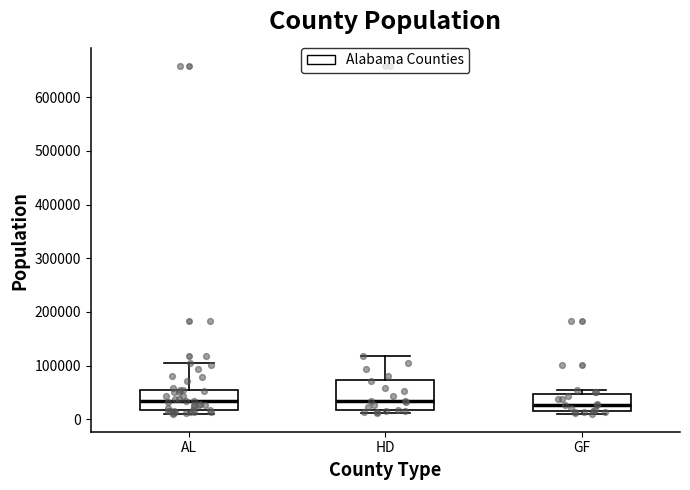

Reading left to right, transcribe this box plot: for each box, give where its median line is, the range the box spans, and where its two whiskers end, as read against the y-axis. The values are not printed on the chart, so give them approximately, as read against the axis.

AL: median 30000, box 20000 to 60000, whiskers 10000 to 100000
HD: median 30000, box 20000 to 70000, whiskers 10000 to 120000
GF: median 30000, box 10000 to 50000, whiskers 10000 (just below the box's lower edge) to 50000 (just above the box's upper edge)